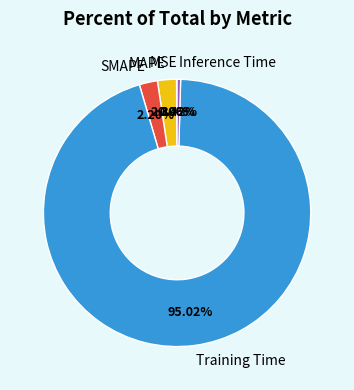

To the nearest percent, what is the difference between the largest and smallest slice percentages?

95%